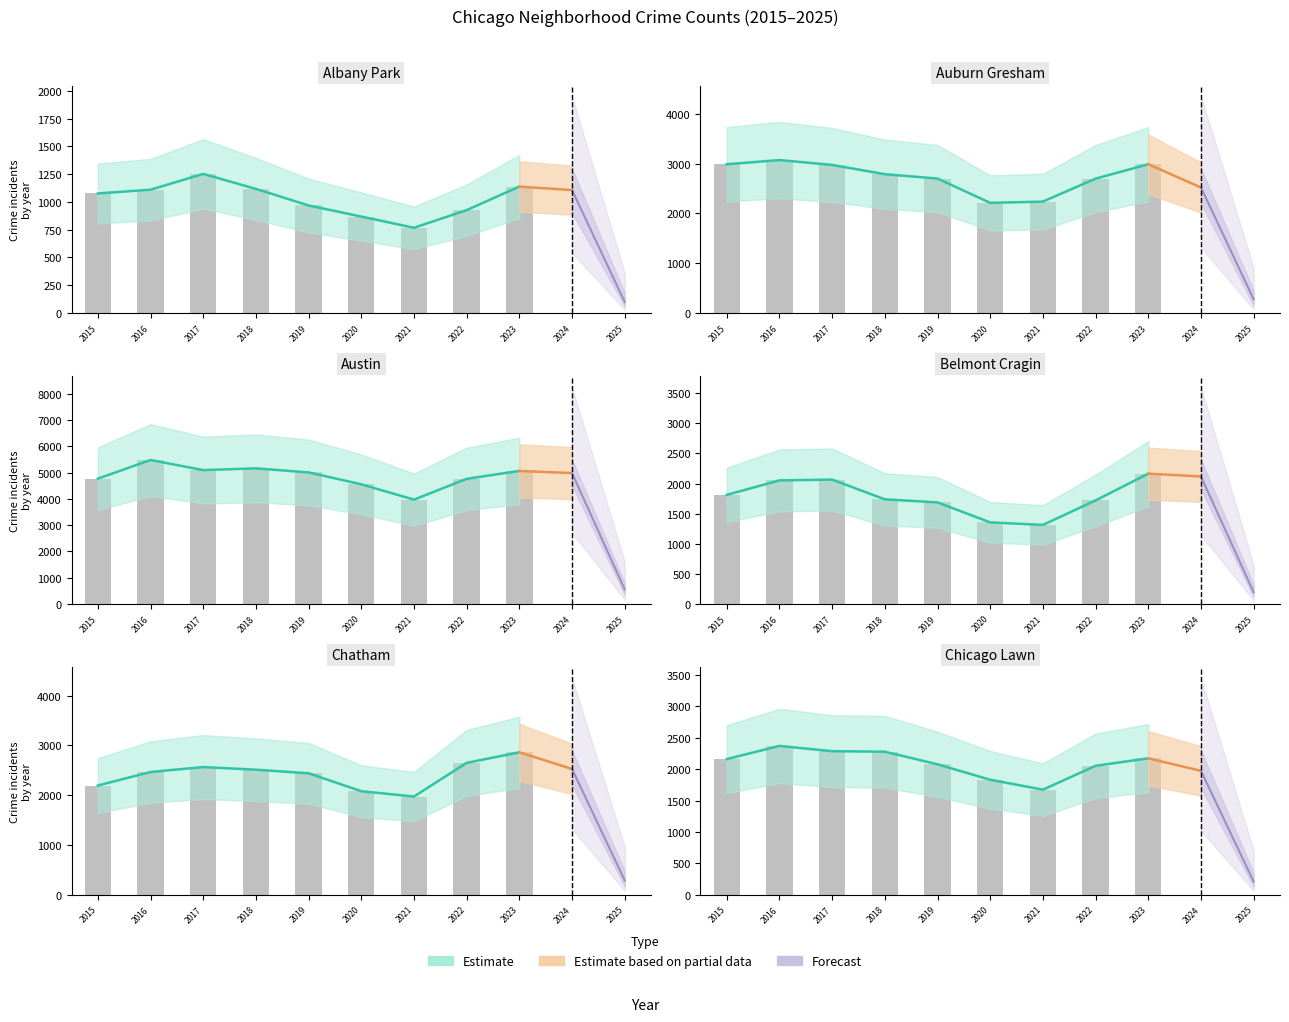

Where does the Albany Park series first go above 1106?

1